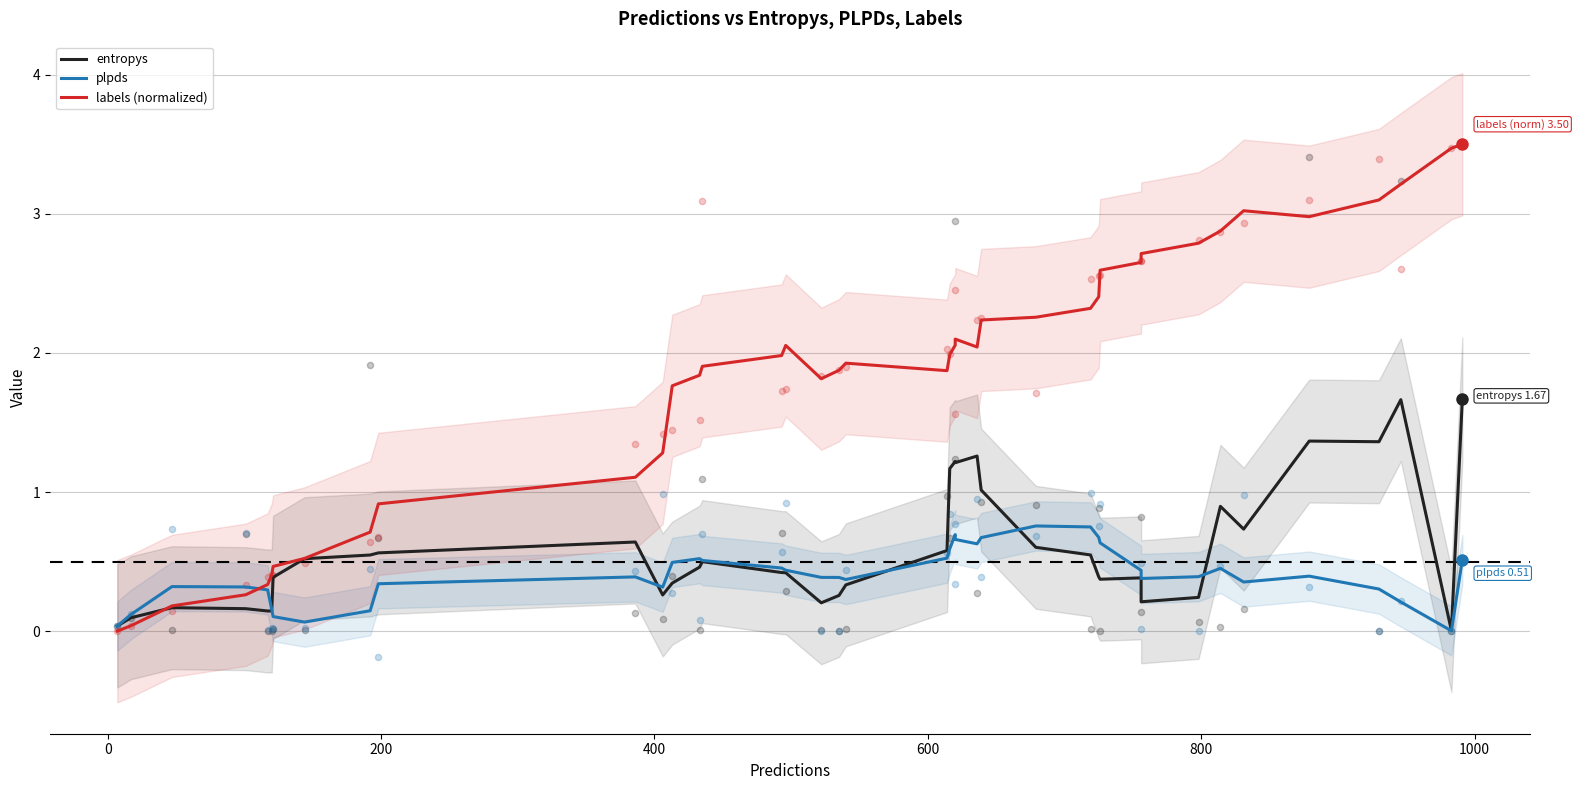

Which series has the widest spread of Y values?

labels (normalized)